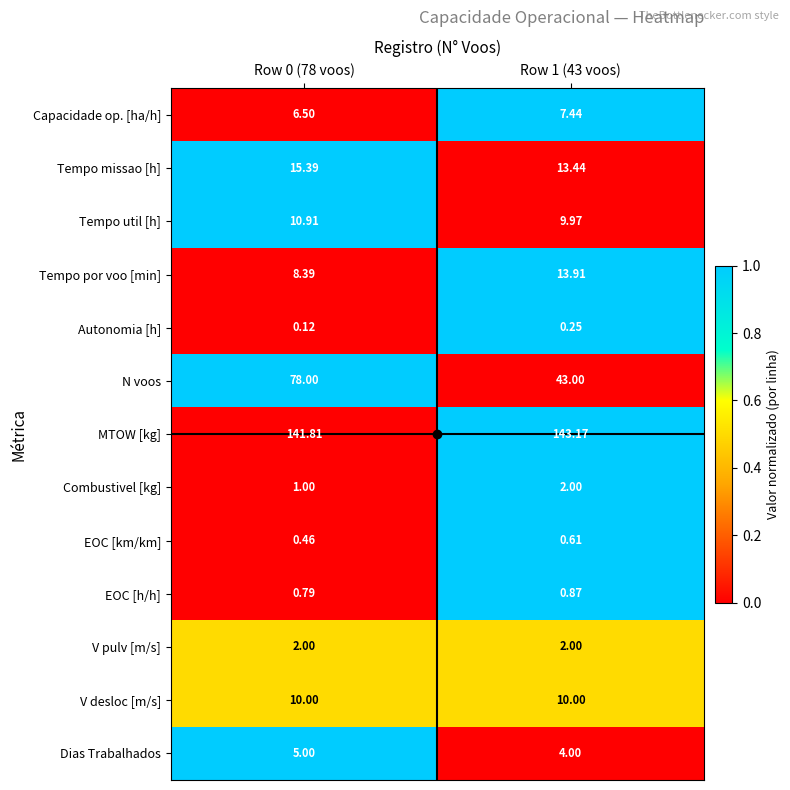

Is the value of Tempo util [h] at Row 0 (78 voos) greater than the value of Dias Trabalhados at Row 0 (78 voos)?

Yes